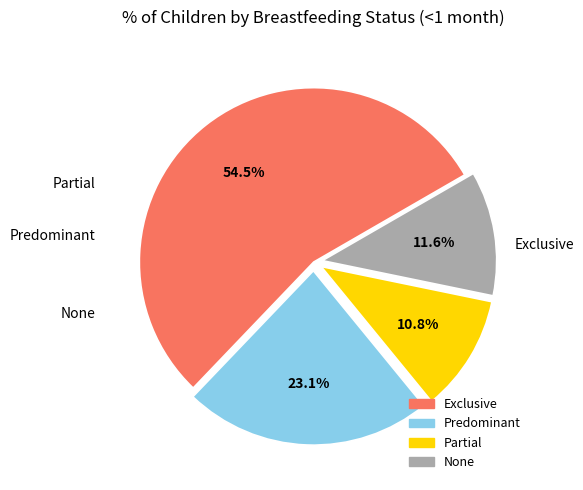

Which slice is the largest?

Exclusive